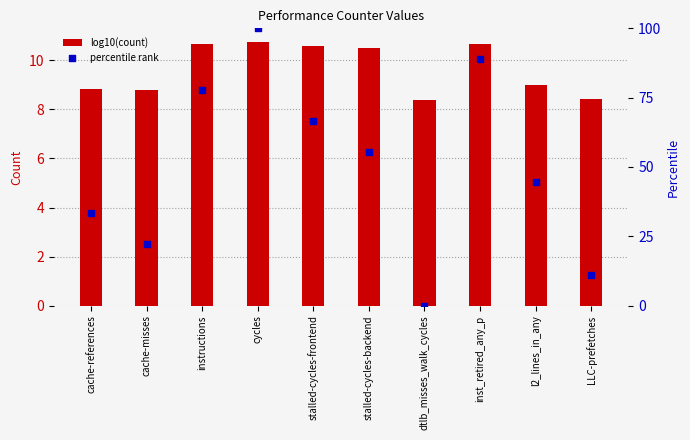

At how many categories does at least one series exceed 44?

6